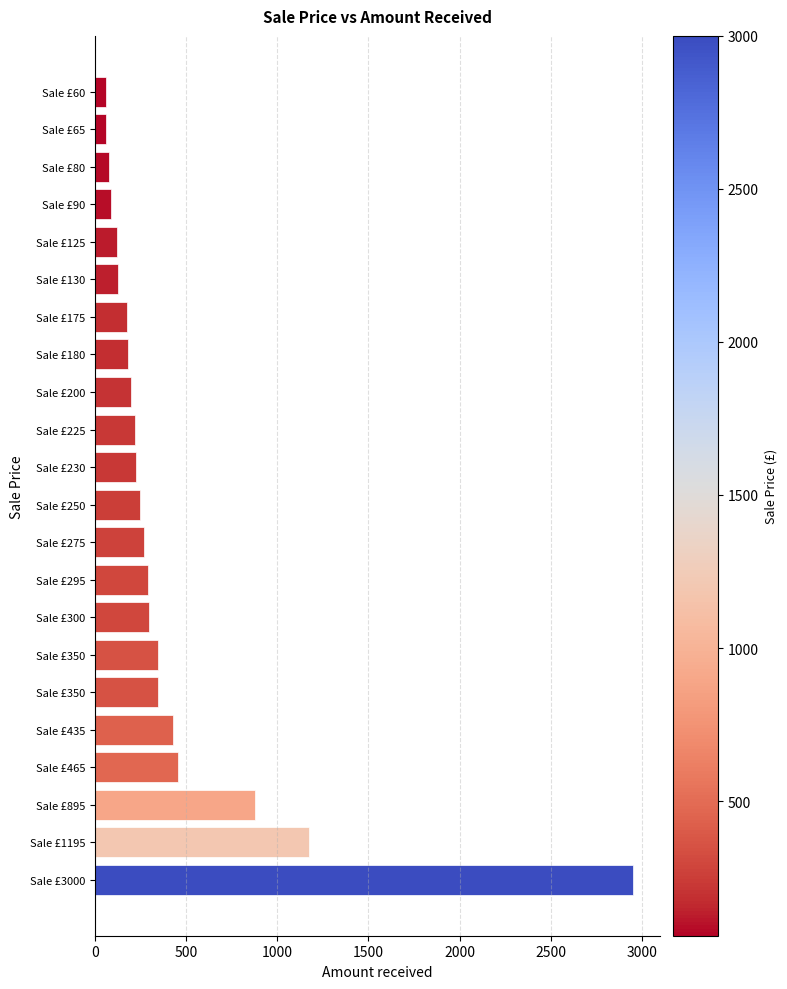

How many distinct data groups are displayed?

1